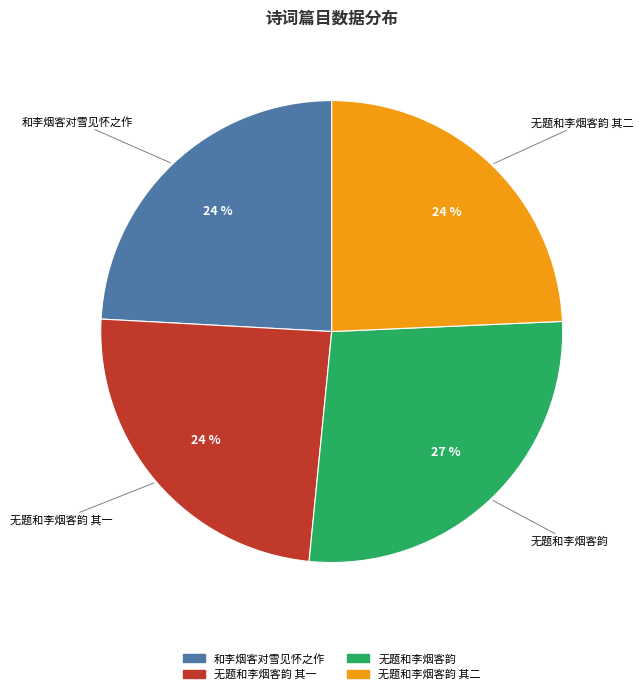

Is there a majority slice in this chart?

No